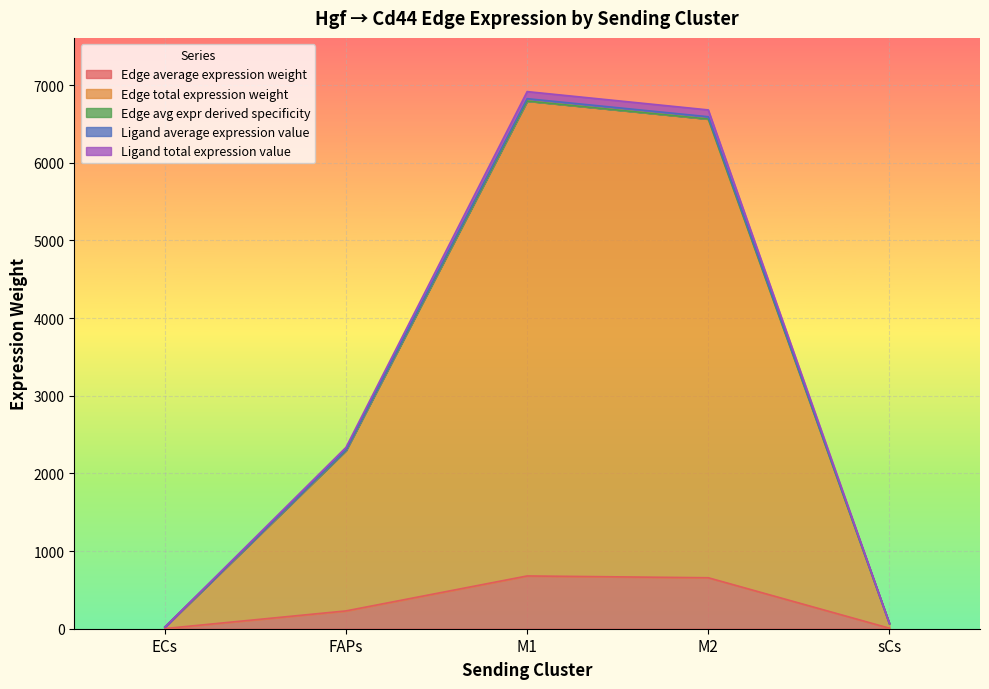

True or false: Ligand average expression value has more than 1 interior local peaks.

False